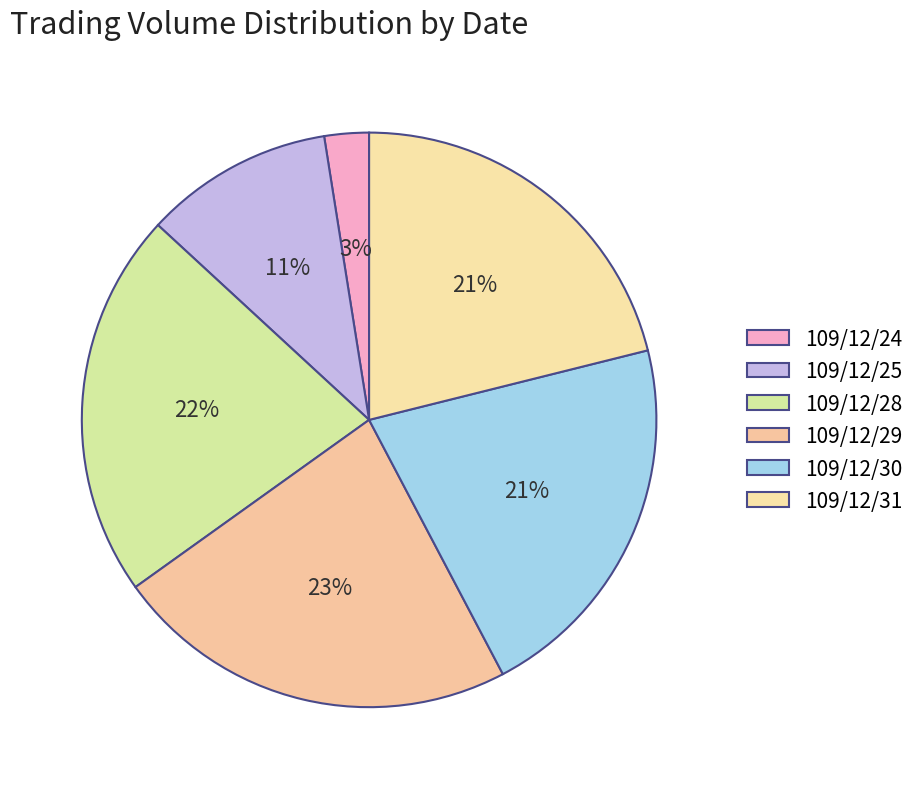

Count the number of slices in the pie.

6